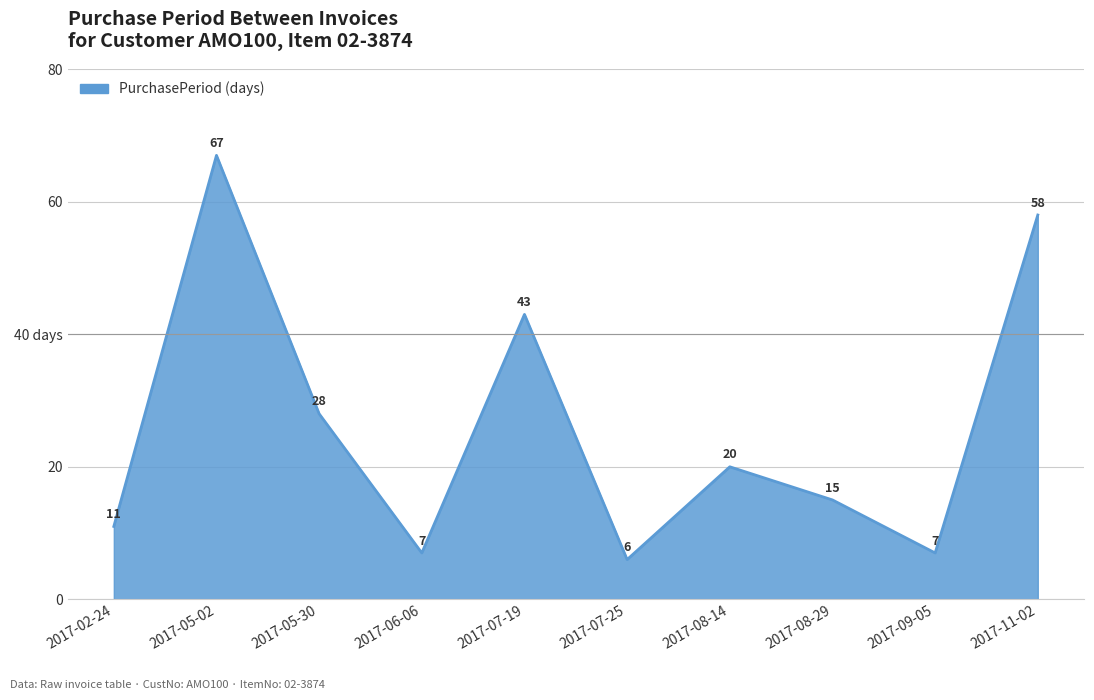

List the labels in order of value, largest first.

2017-05-02, 2017-11-02, 2017-07-19, 2017-05-30, 2017-08-14, 2017-08-29, 2017-02-24, 2017-06-06, 2017-09-05, 2017-07-25